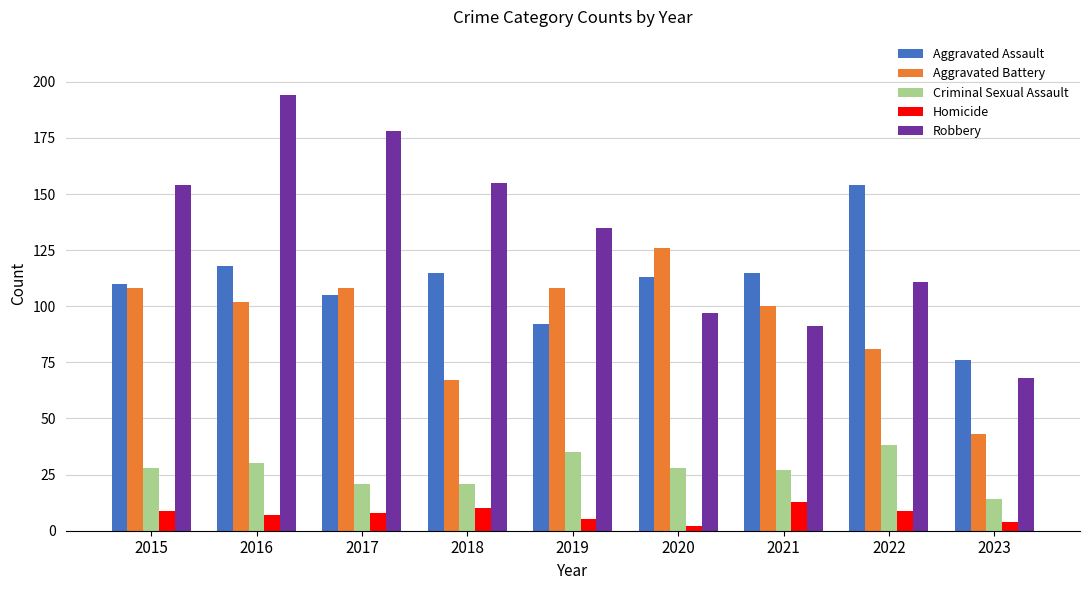

What is the total value across all series at 2017?

420